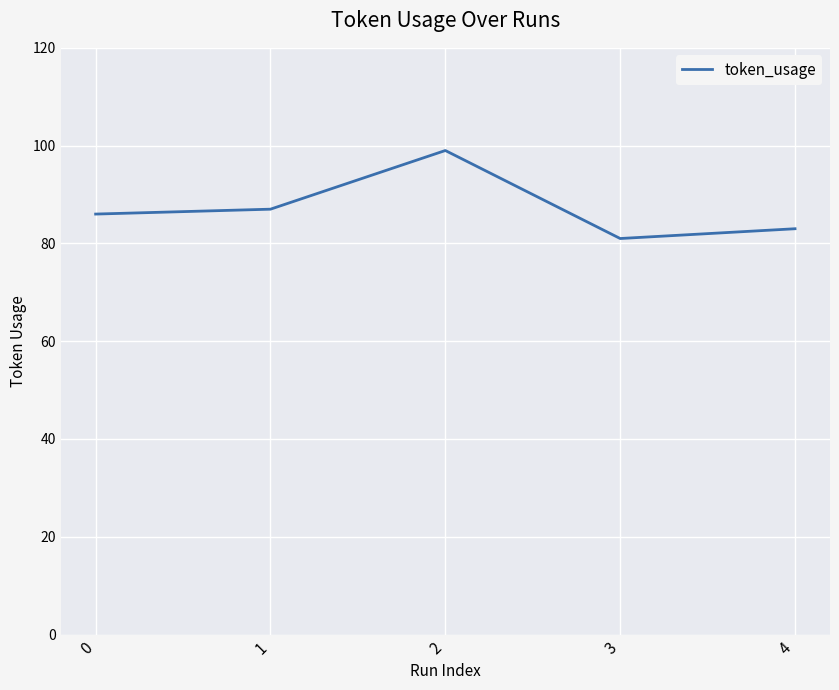

What is the change in value from 0 to 2?

+13